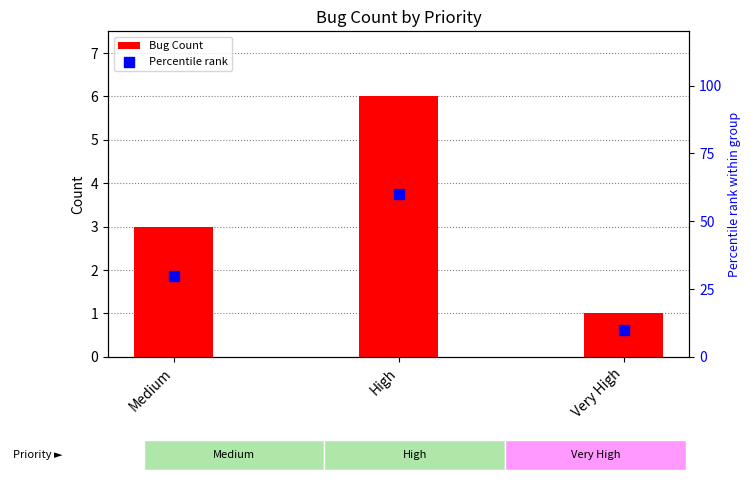

Is the value of Bug Count at Medium greater than the value of Percentile rank at High?

No